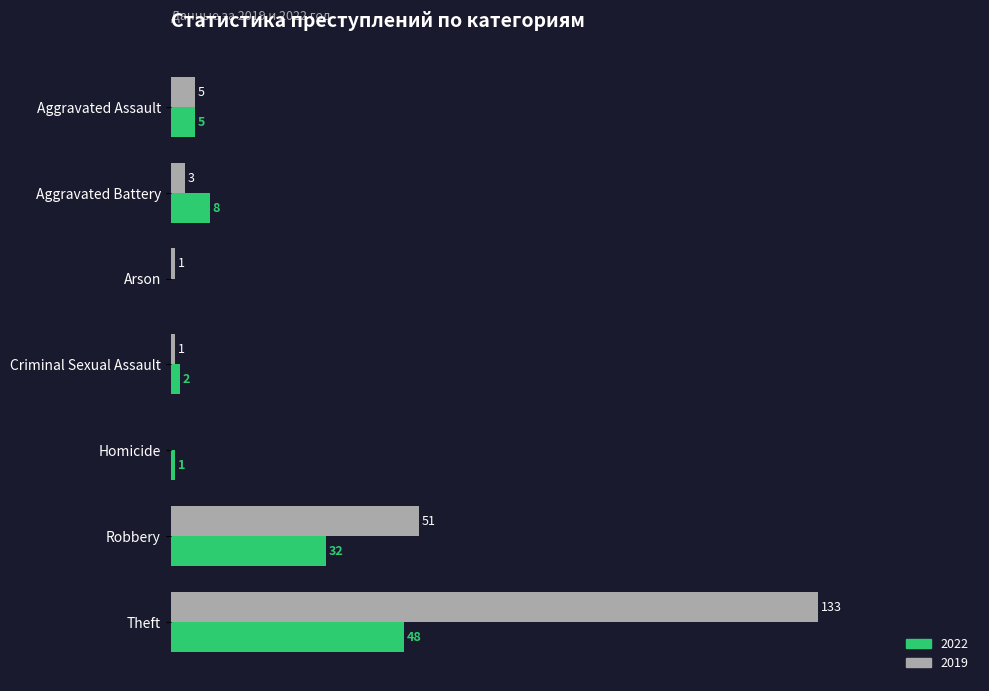

At which category does the chart reach its peak across all series?

Theft